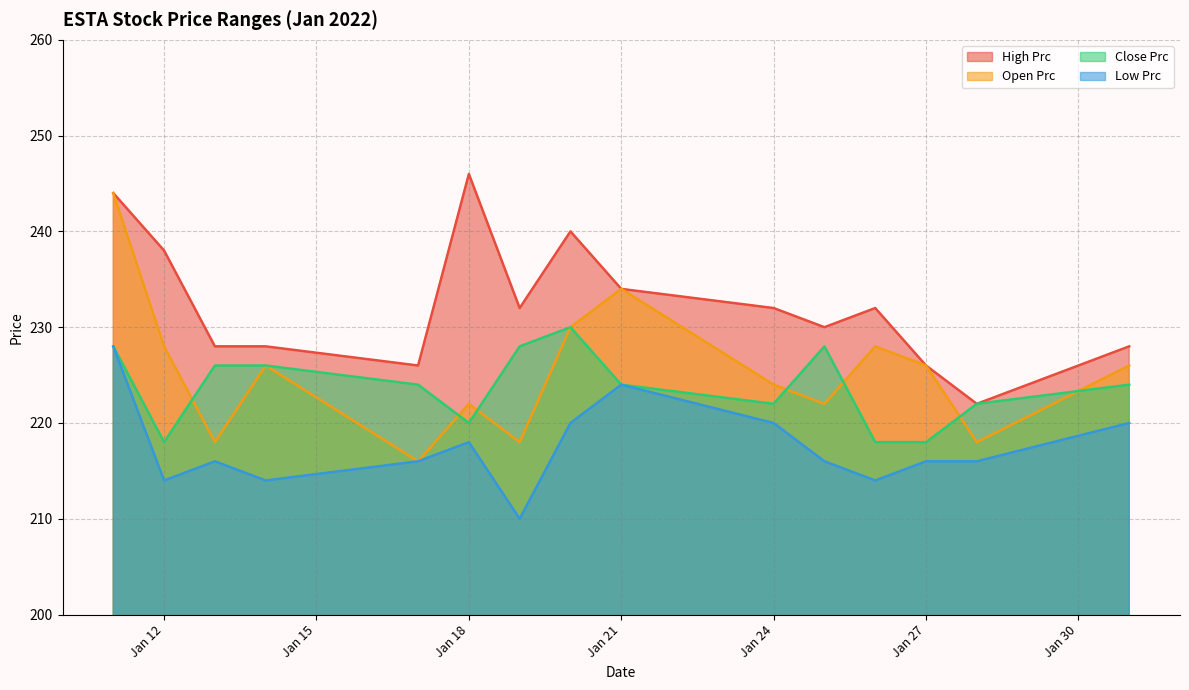

Rank the series at Jan 12 from highest to lowest value.

High Prc, Open Prc, Close Prc, Low Prc